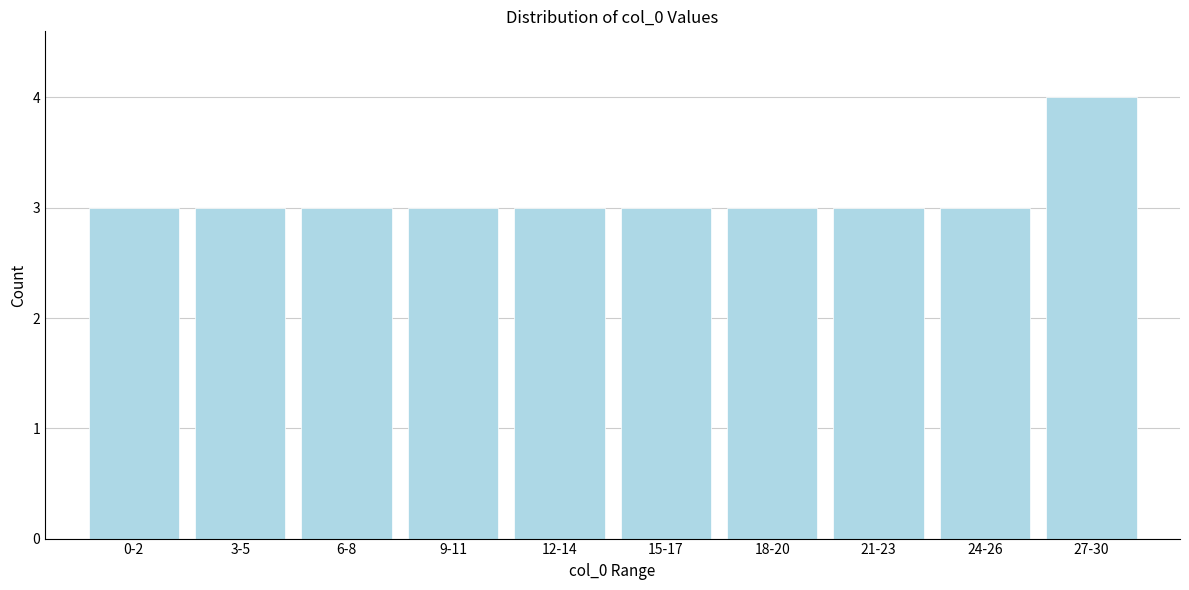

Reading right to left, transcribe all the data shown in this chart.

27-30=4	24-26=3	21-23=3	18-20=3	15-17=3	12-14=3	9-11=3	6-8=3	3-5=3	0-2=3